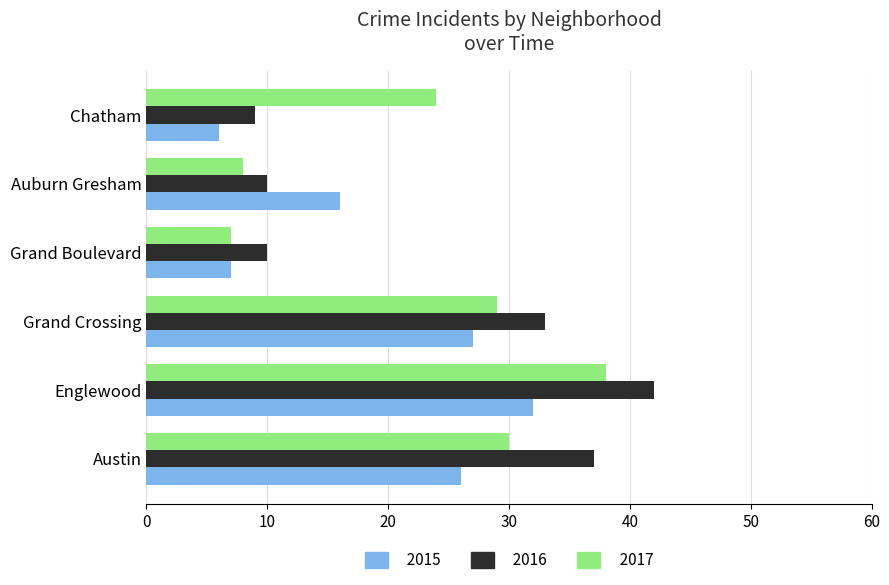

True or false: 2017 has a value of 4 at Grand Boulevard.

False